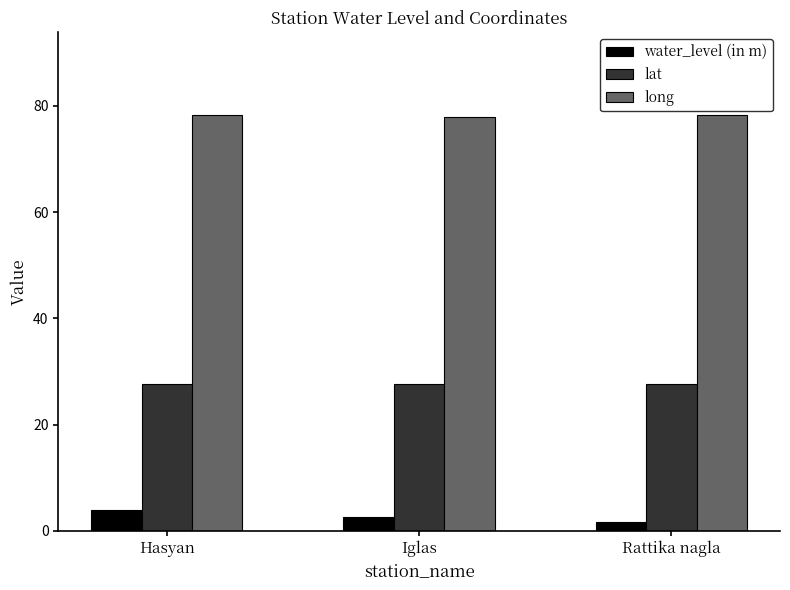

What is the spread (max minus min) of values at Rattika nagla?

76.6